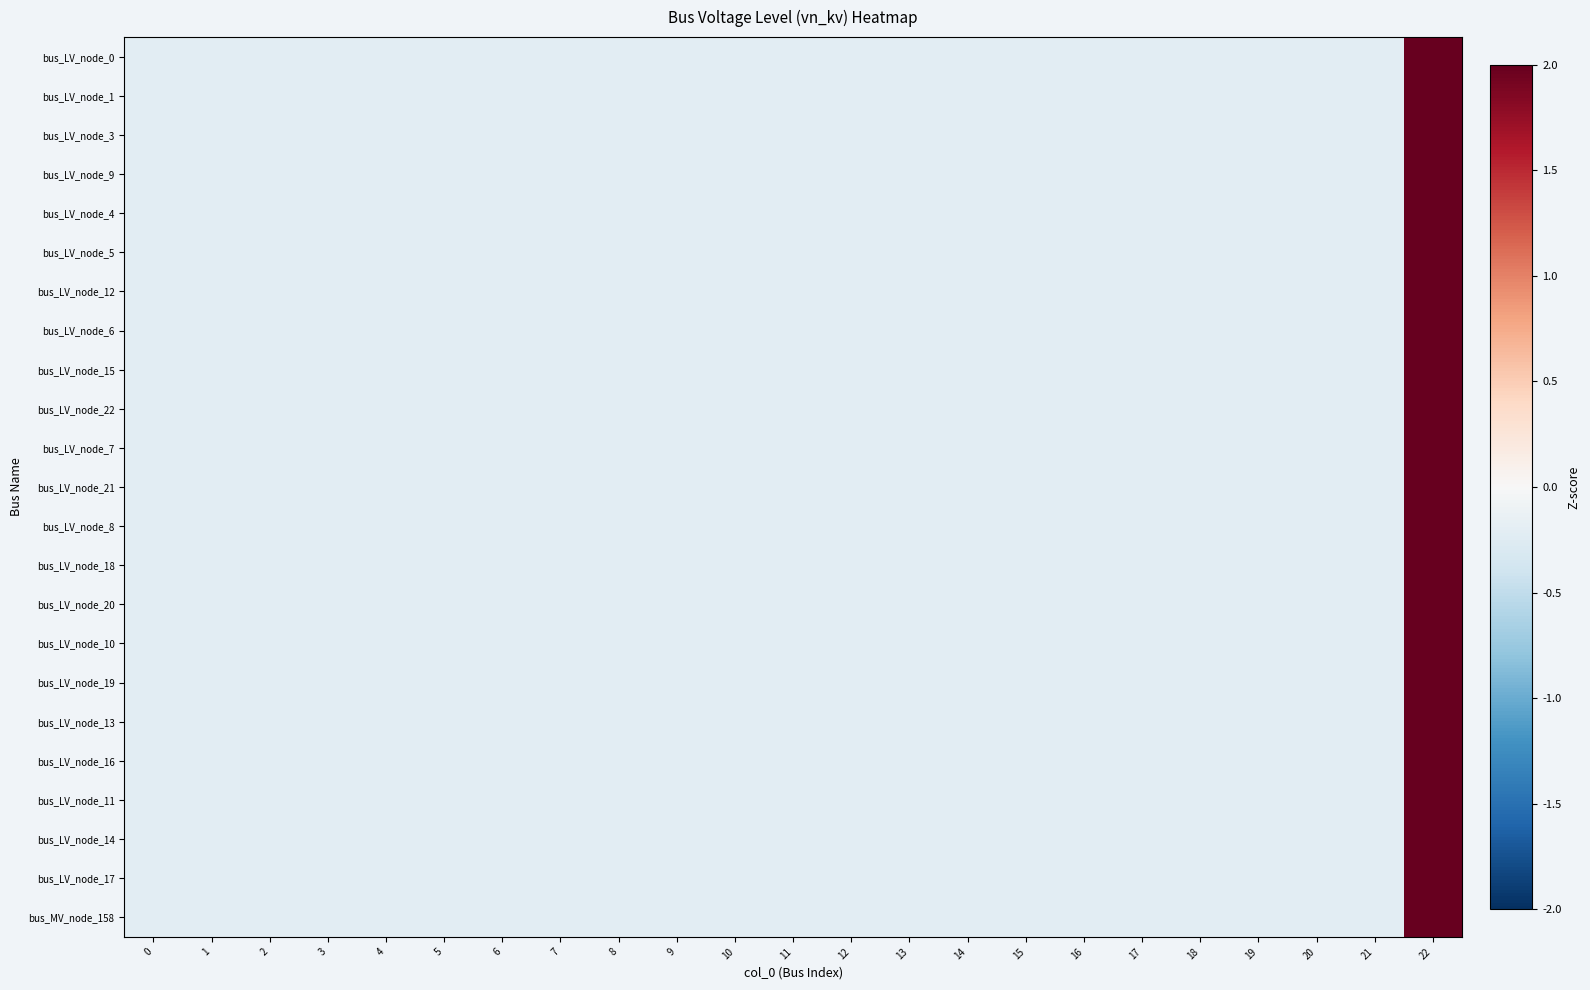

Count the number of categories in the chart.

23